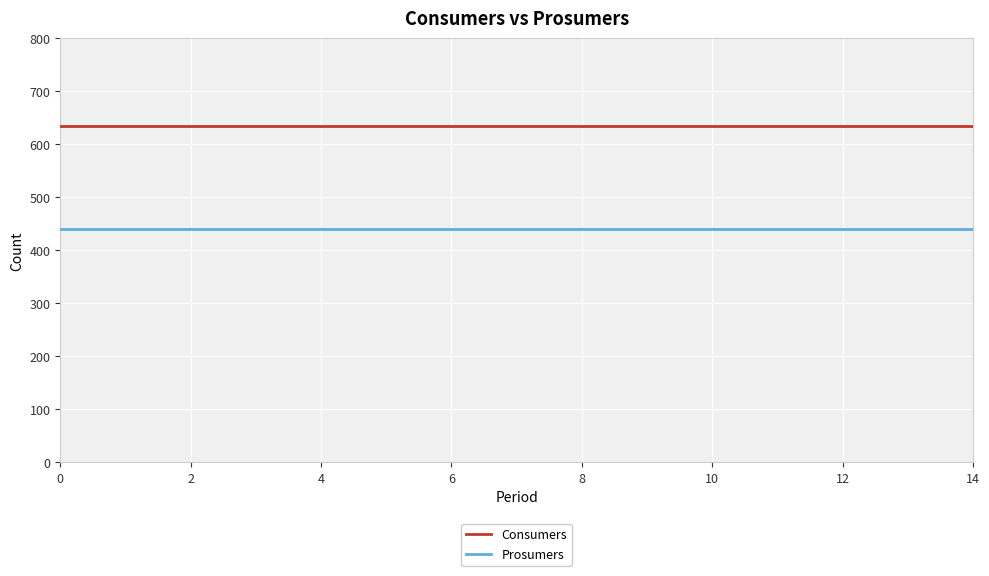

List the series in order of their overall mean, lowest first.

Prosumers, Consumers